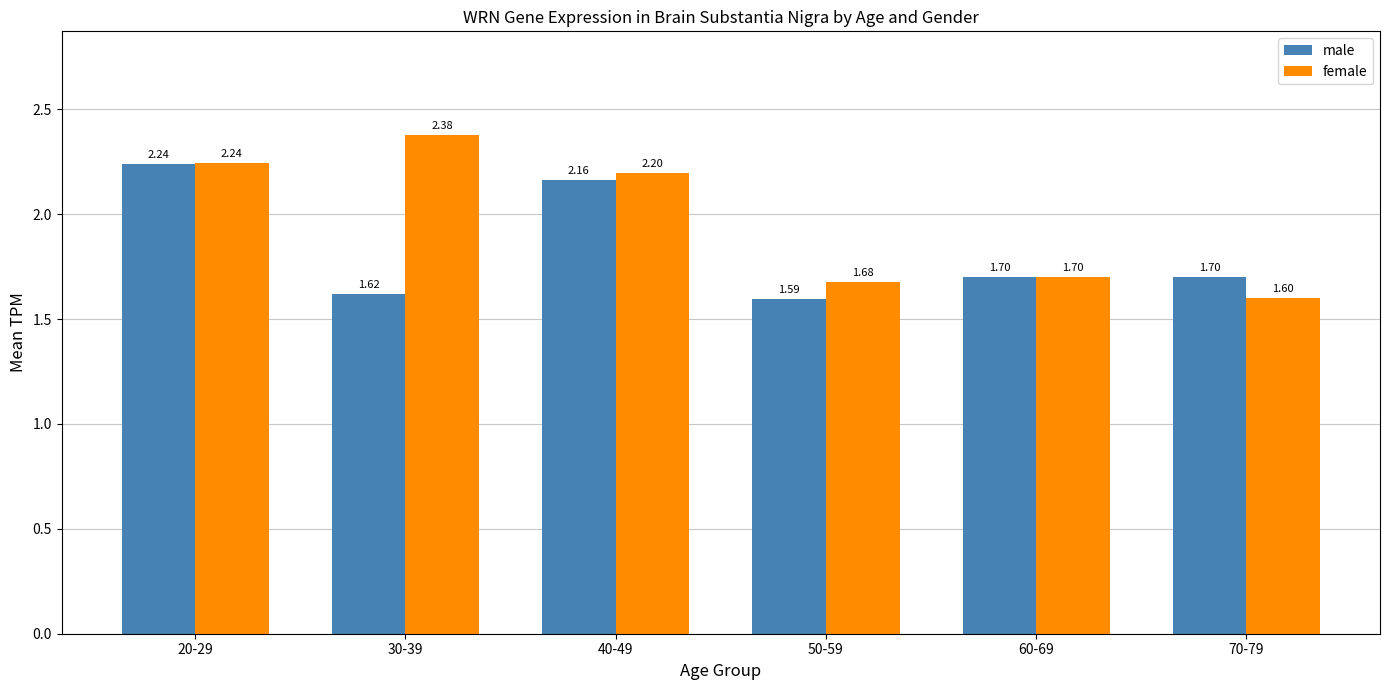

Rank the series at 40-49 from highest to lowest value.

female, male